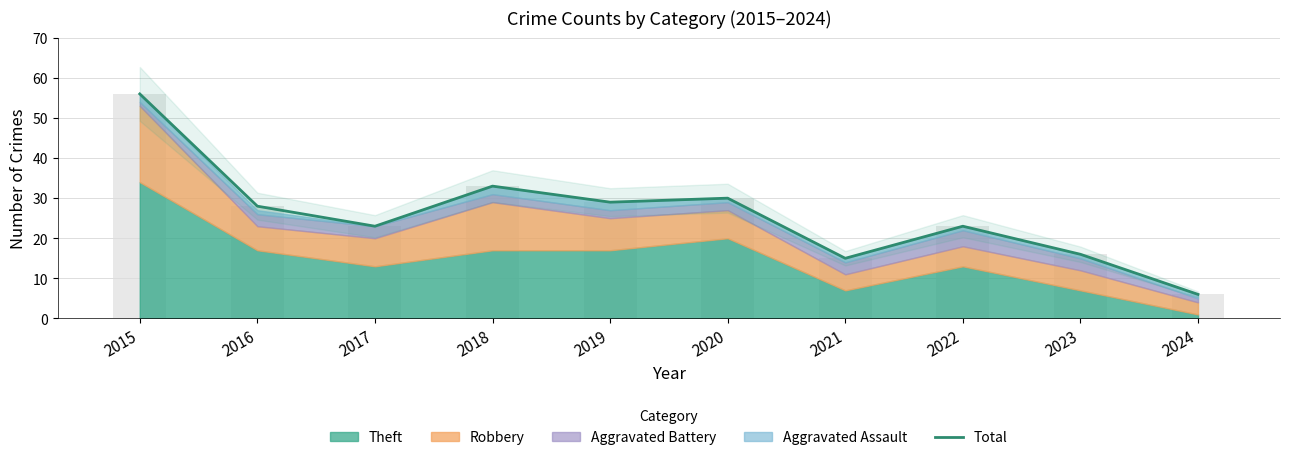

What value does the data have at 2015, to the nearest 5?

55